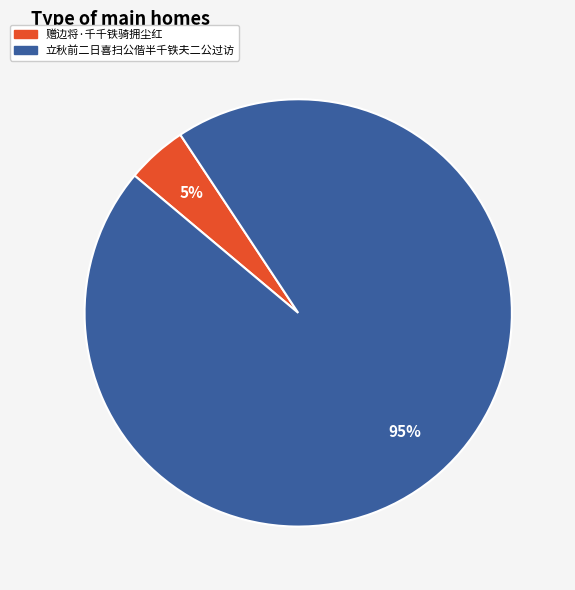

Between 立秋前二日喜扫公偕半千铁夫二公过访 and 赠边将·千千铁骑拥尘红, which is larger?

立秋前二日喜扫公偕半千铁夫二公过访